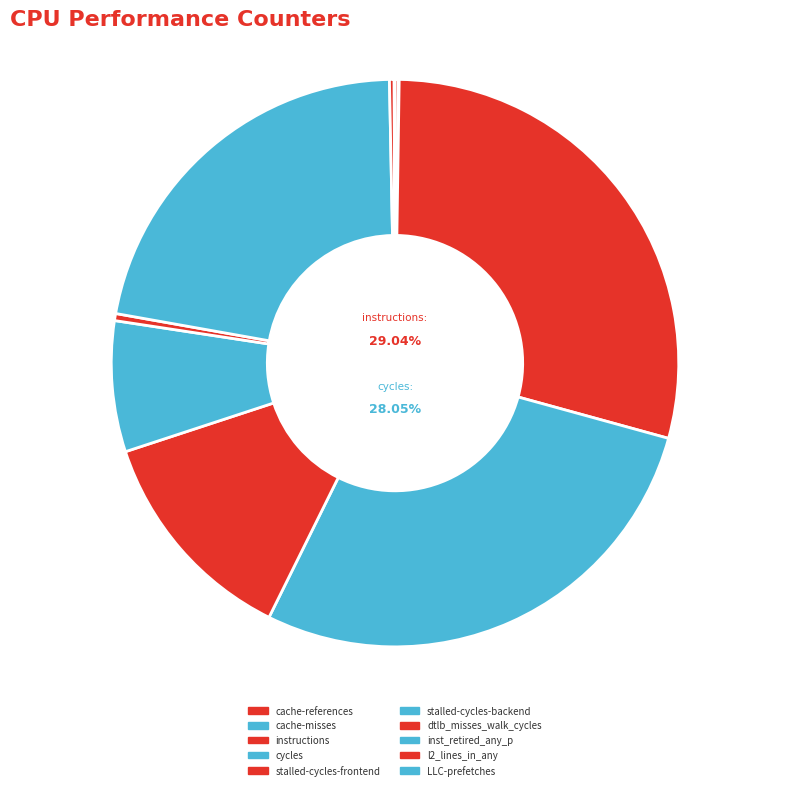

Between stalled-cycles-frontend and stalled-cycles-backend, which is larger?

stalled-cycles-frontend